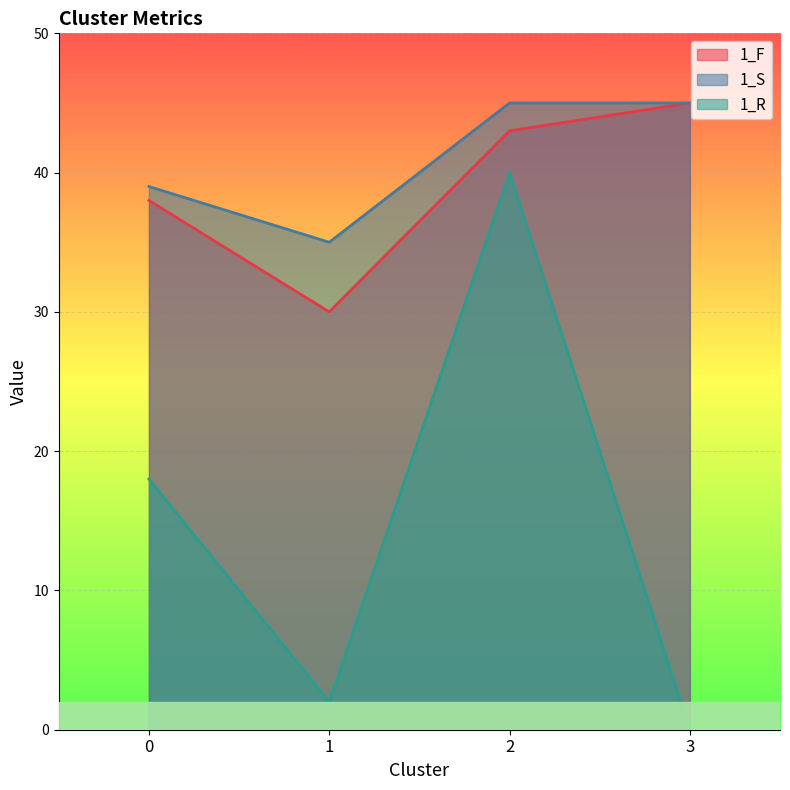

Reading right to left, extract all data points from this chart.

1_F: 45	43	30	38
1_S: 45	45	35	39
1_R: 0	40	2	18